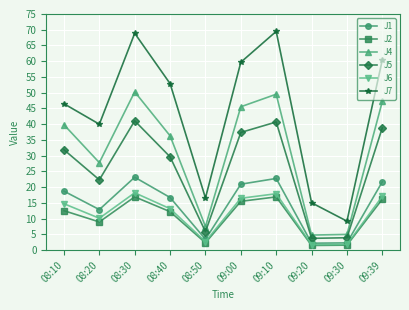

Which series has the largest total across all categories?

J7